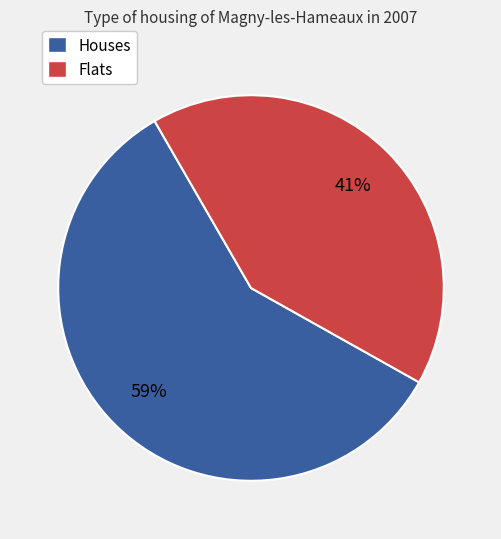

Does any single category account for the majority?

Yes